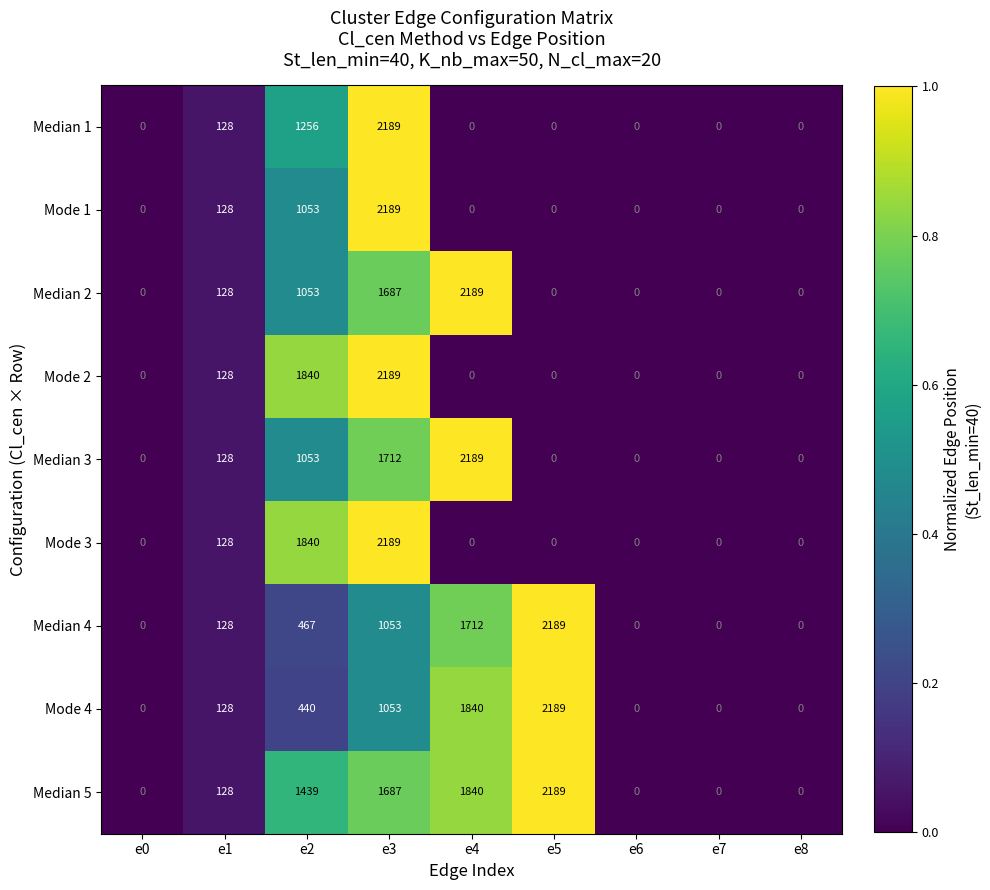

What is the sum of all Median 1 values?

3573